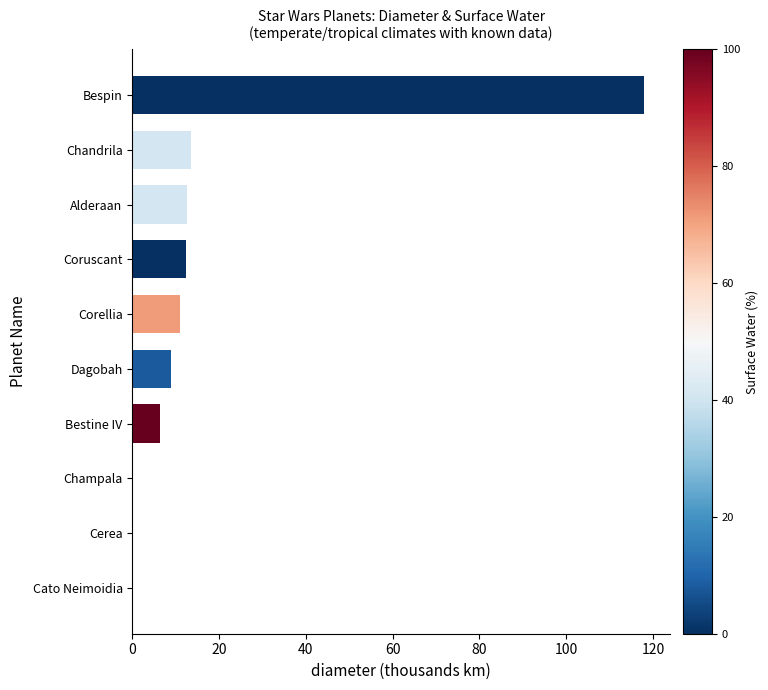

The value at Alderaan is 12.5. True or false?

True